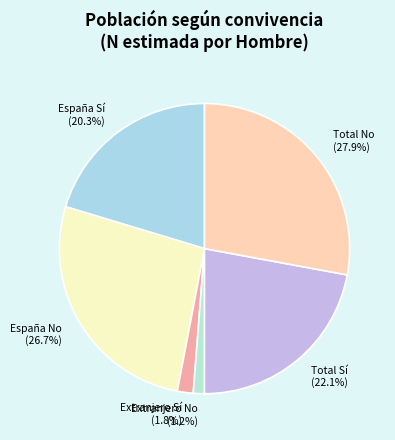

Is there any slice that represents more than half of the pie?

No